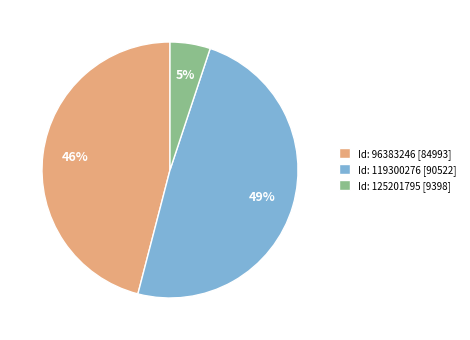

Is it true that Id: 125201795 [9398] is 1% of the pie?

False